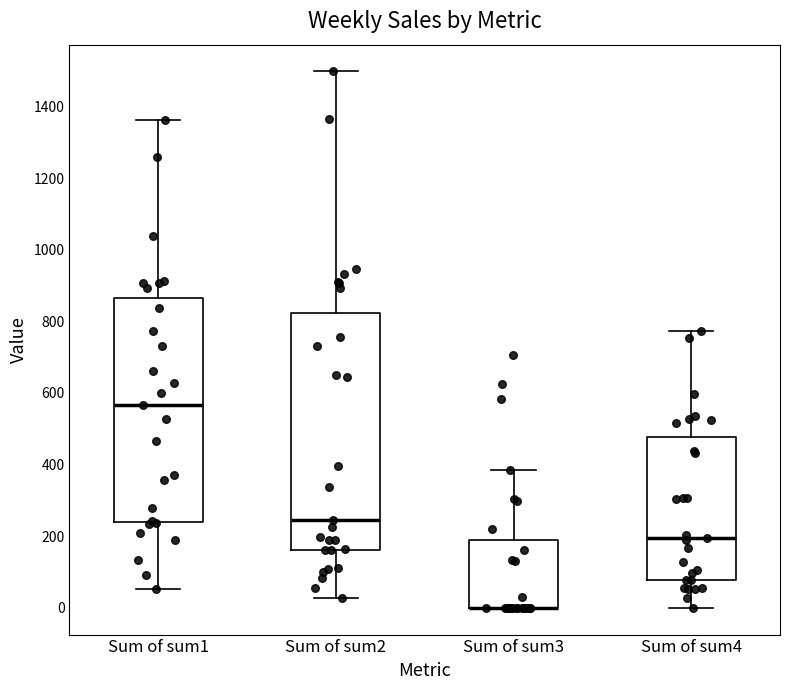

Where does the lower whisker of the box for Sum of sum4 end on the y-axis? The values are not printed on the chart, so give them approximately, as read against the axis.

0